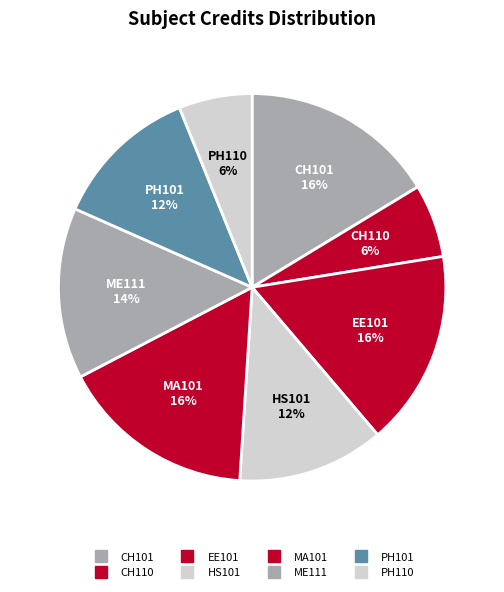

Is it true that MA101 is 16% of the pie?

True